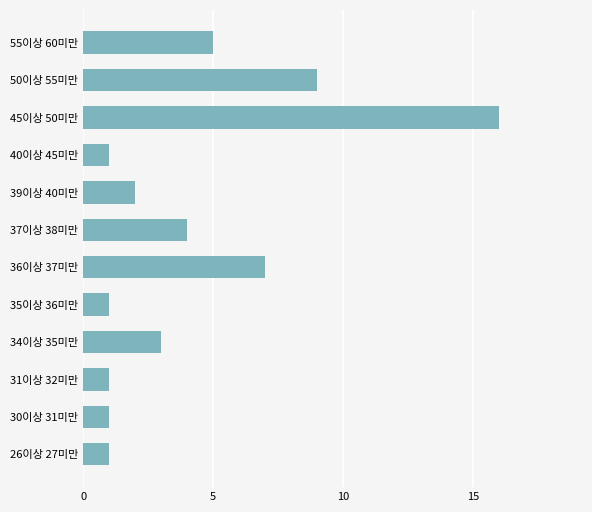

What is the change in value from 31이상 32미만 to 36이상 37미만?

+6